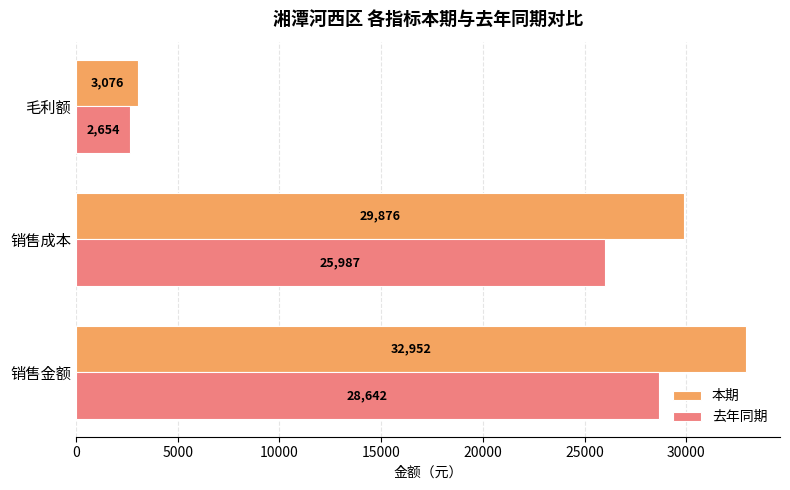

List the series in order of their peak value, highest first.

本期, 去年同期